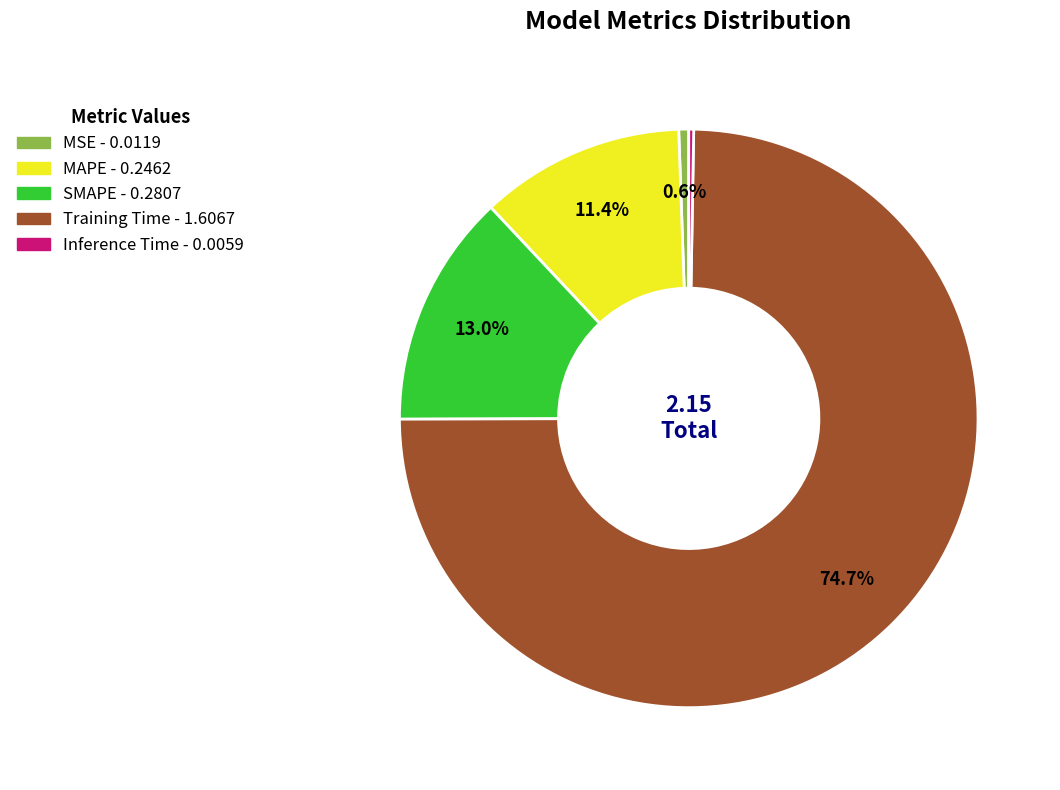

To the nearest percent, what percentage of the pie is MSE?

1%